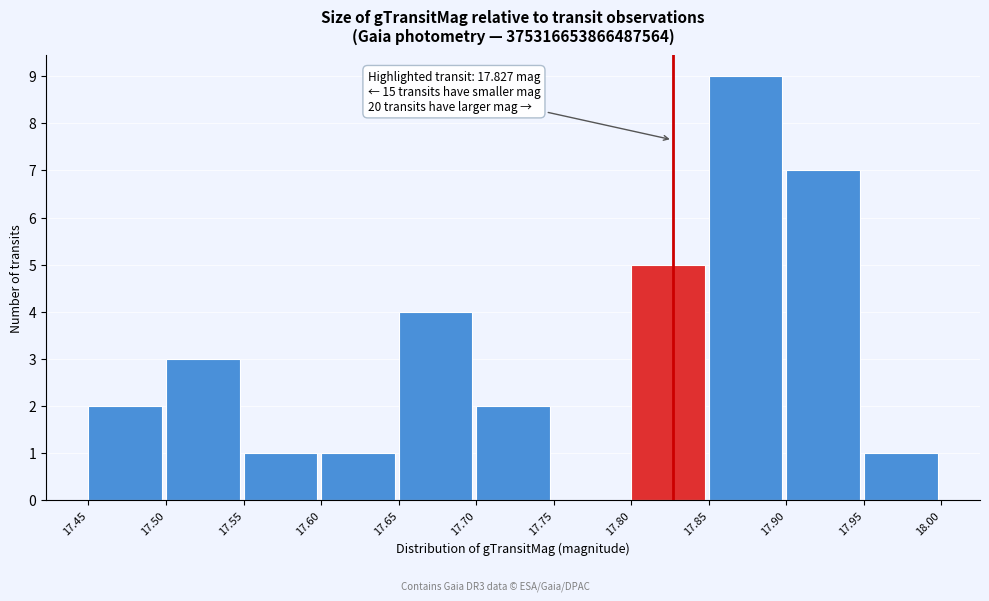

Which range on the x-axis has the tallest bar?

17.85 to 17.90